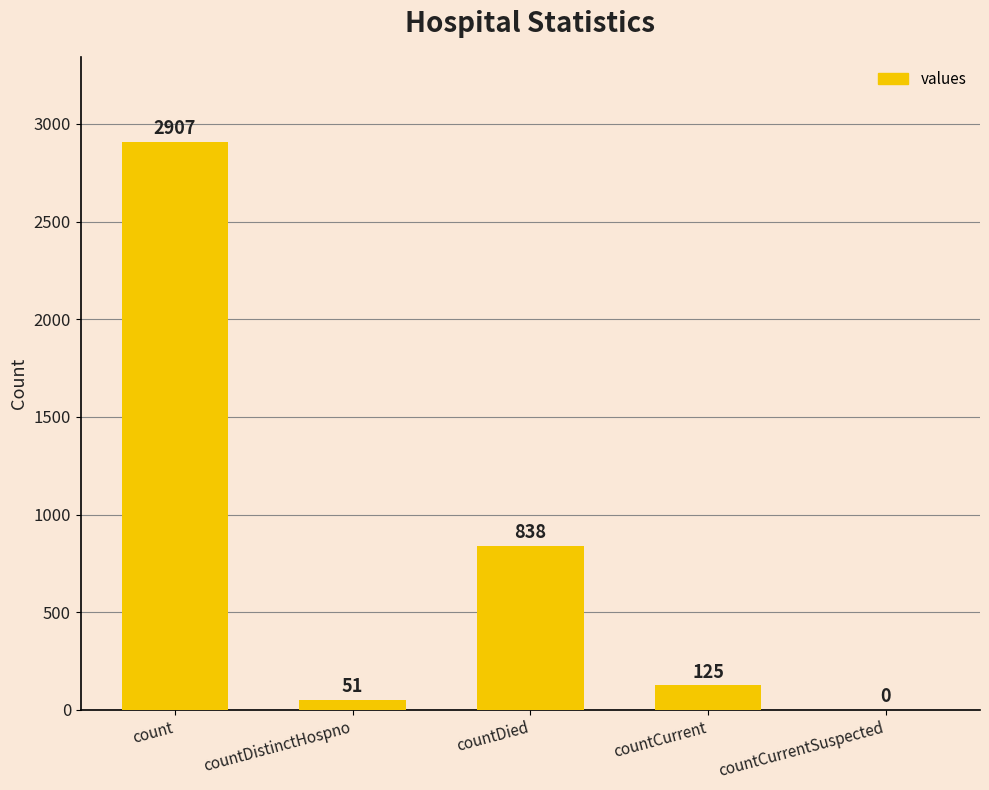

Reading left to right, what are all the values shown in this chart?

count=2907	countDistinctHospno=51	countDied=838	countCurrent=125	countCurrentSuspected=0